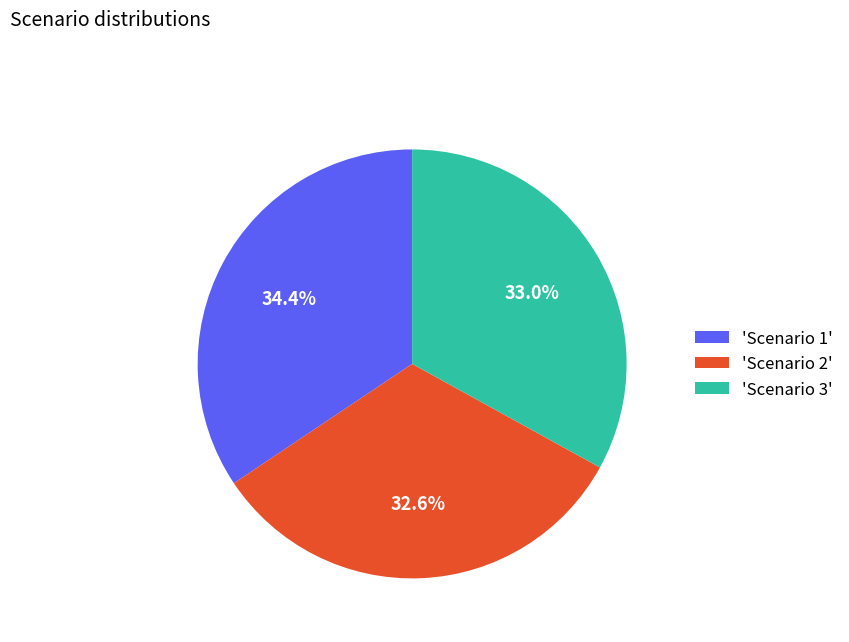

Count the number of slices in the pie.

3